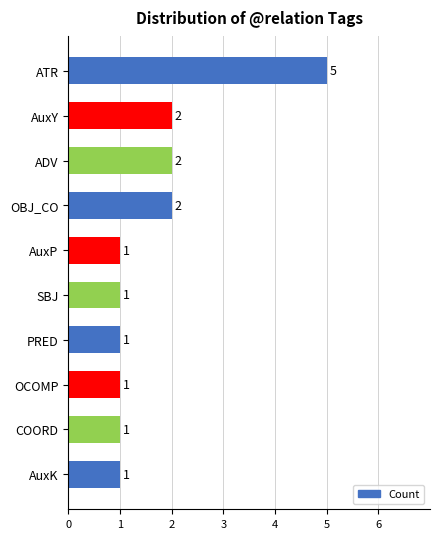

What is the difference between the maximum and minimum values?

4